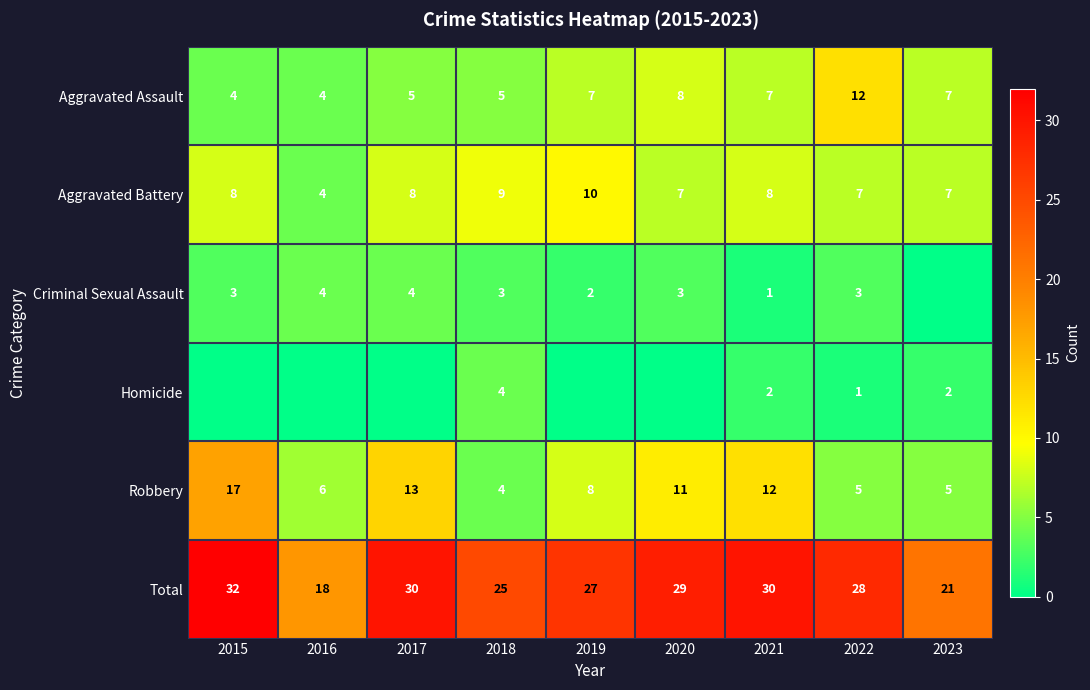

What is the difference between the highest and lowest values at 2020?

29